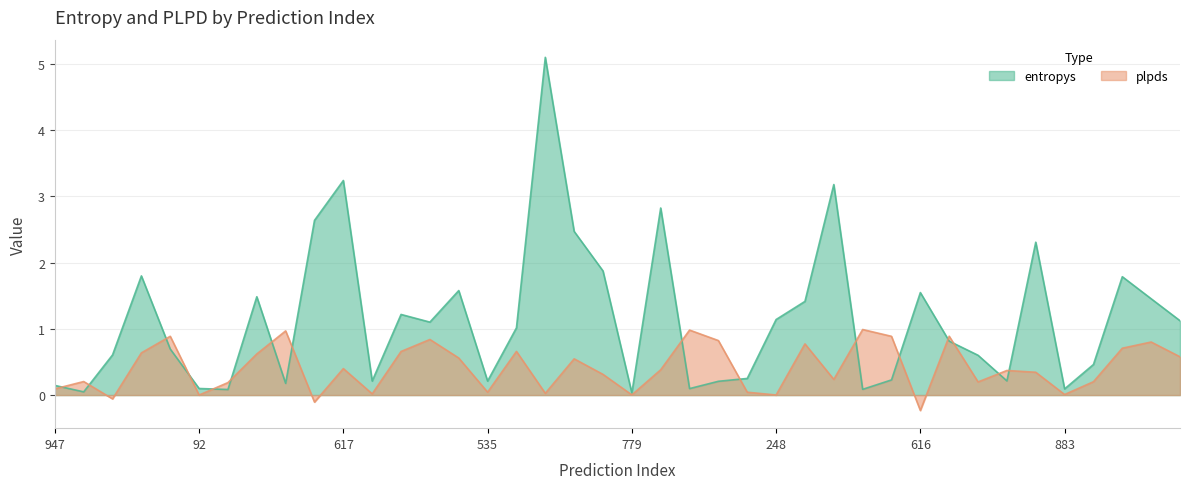

Rank the series by their maximum value, from highest to lowest.

entropys, plpds